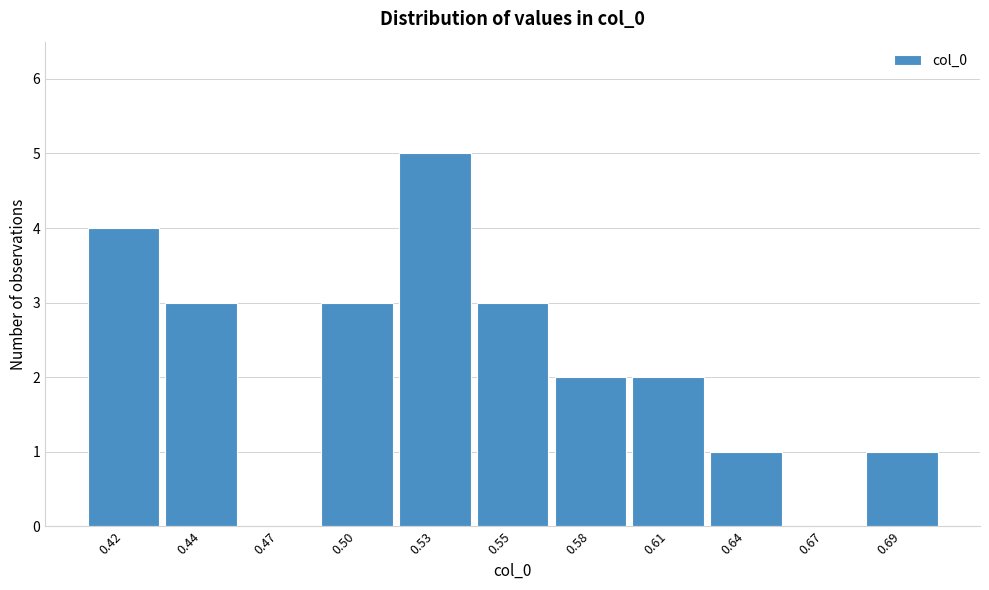

Reading left to right, transcribe all the data shown in this chart.

0.42=4	0.44=3	0.47=0	0.50=3	0.53=5	0.55=3	0.58=2	0.61=2	0.64=1	0.67=0	0.69=1